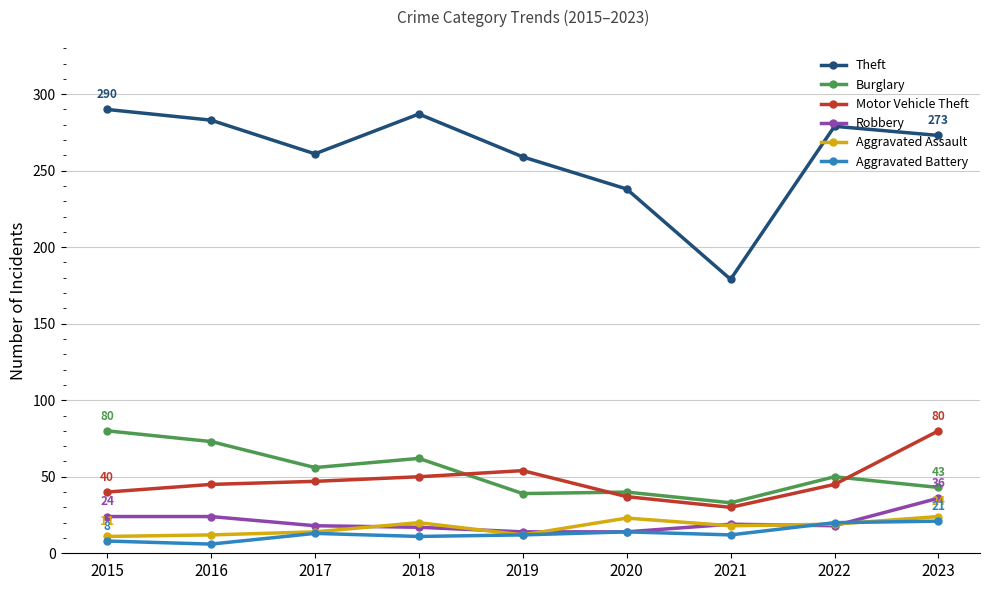

Is it true that Motor Vehicle Theft equals 11 at 2021?

False